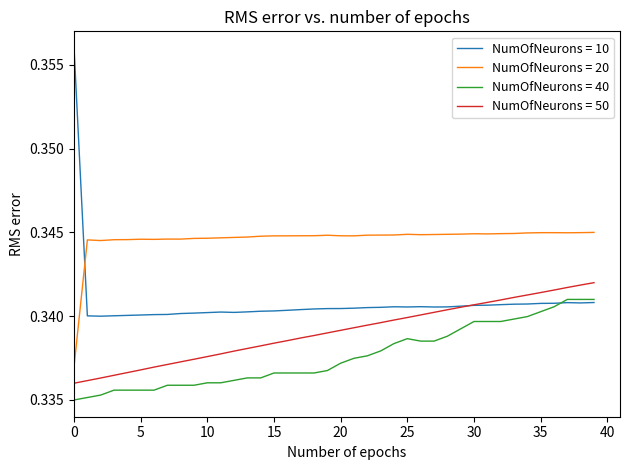

Which series has the largest range (max minus min)?

NumOfNeurons = 10